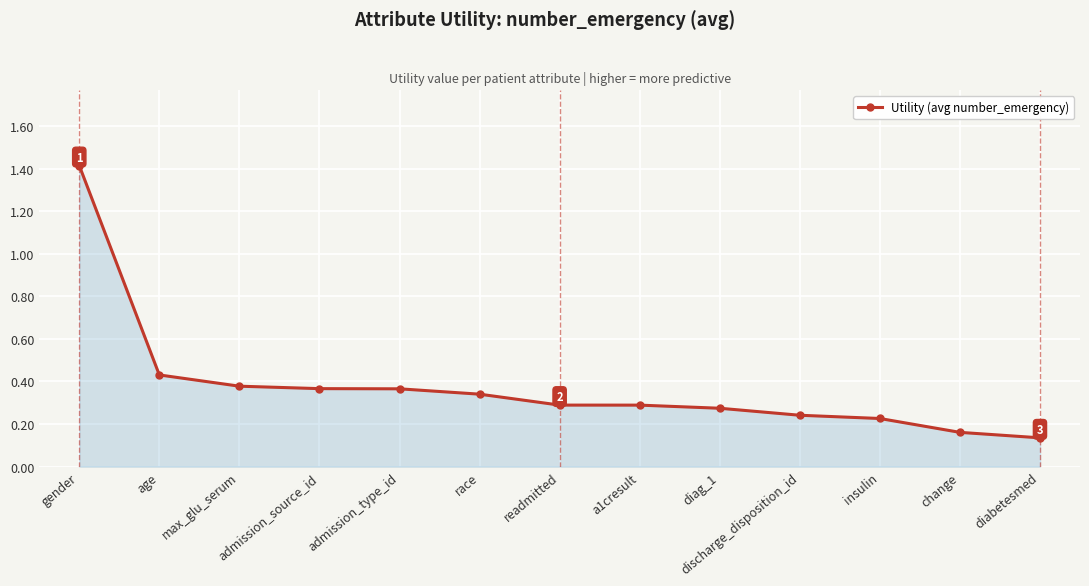

What is the difference between the maximum and minimum values?

1.3